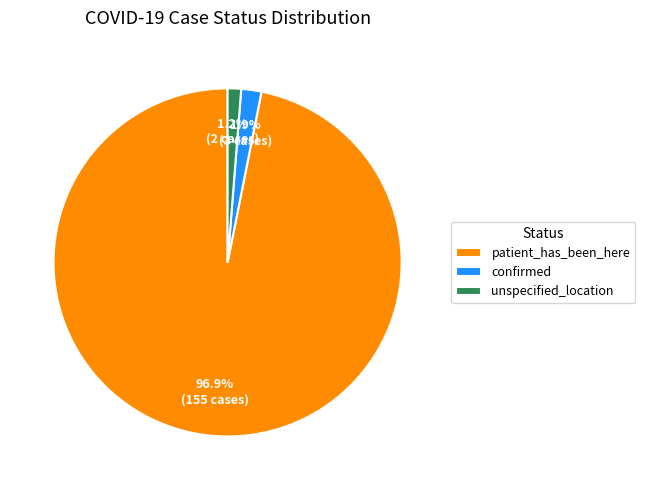

To the nearest percent, what is the difference between the largest and smallest slice percentages?

96%